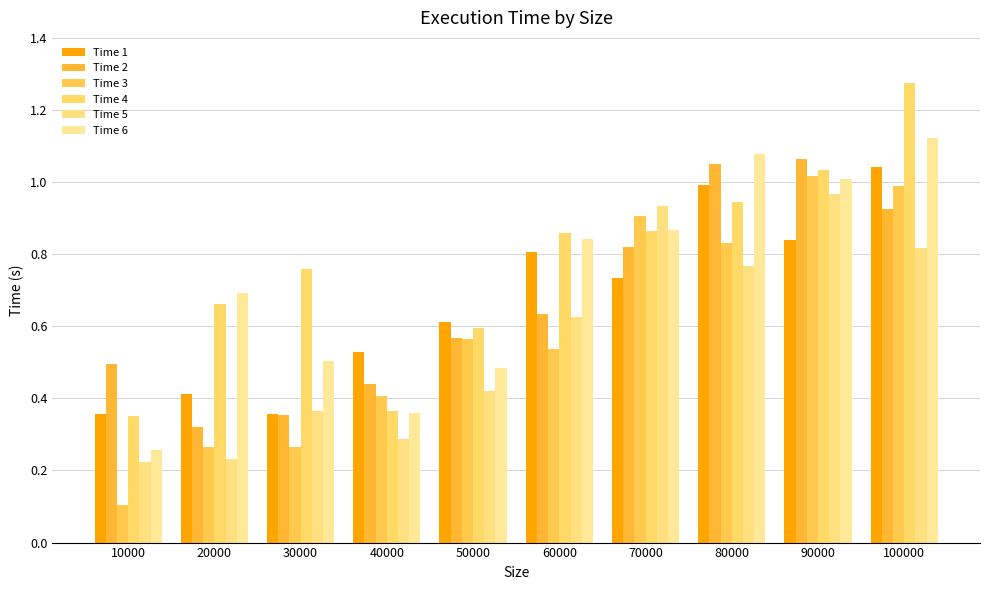

Reading left to right, what are all the values shown in this chart?

Time 1: 10000=0.4	20000=0.4	30000=0.4	40000=0.5	50000=0.6	60000=0.8	70000=0.7	80000=1.0	90000=0.8	100000=1.0
Time 2: 10000=0.5	20000=0.3	30000=0.4	40000=0.4	50000=0.6	60000=0.6	70000=0.8	80000=1.0	90000=1.1	100000=0.9
Time 3: 10000=0.1	20000=0.3	30000=0.3	40000=0.4	50000=0.6	60000=0.5	70000=0.9	80000=0.8	90000=1.0	100000=1.0
Time 4: 10000=0.4	20000=0.7	30000=0.8	40000=0.4	50000=0.6	60000=0.9	70000=0.9	80000=0.9	90000=1.0	100000=1.3
Time 5: 10000=0.2	20000=0.2	30000=0.4	40000=0.3	50000=0.4	60000=0.6	70000=0.9	80000=0.8	90000=1.0	100000=0.8
Time 6: 10000=0.3	20000=0.7	30000=0.5	40000=0.4	50000=0.5	60000=0.8	70000=0.9	80000=1.1	90000=1.0	100000=1.1